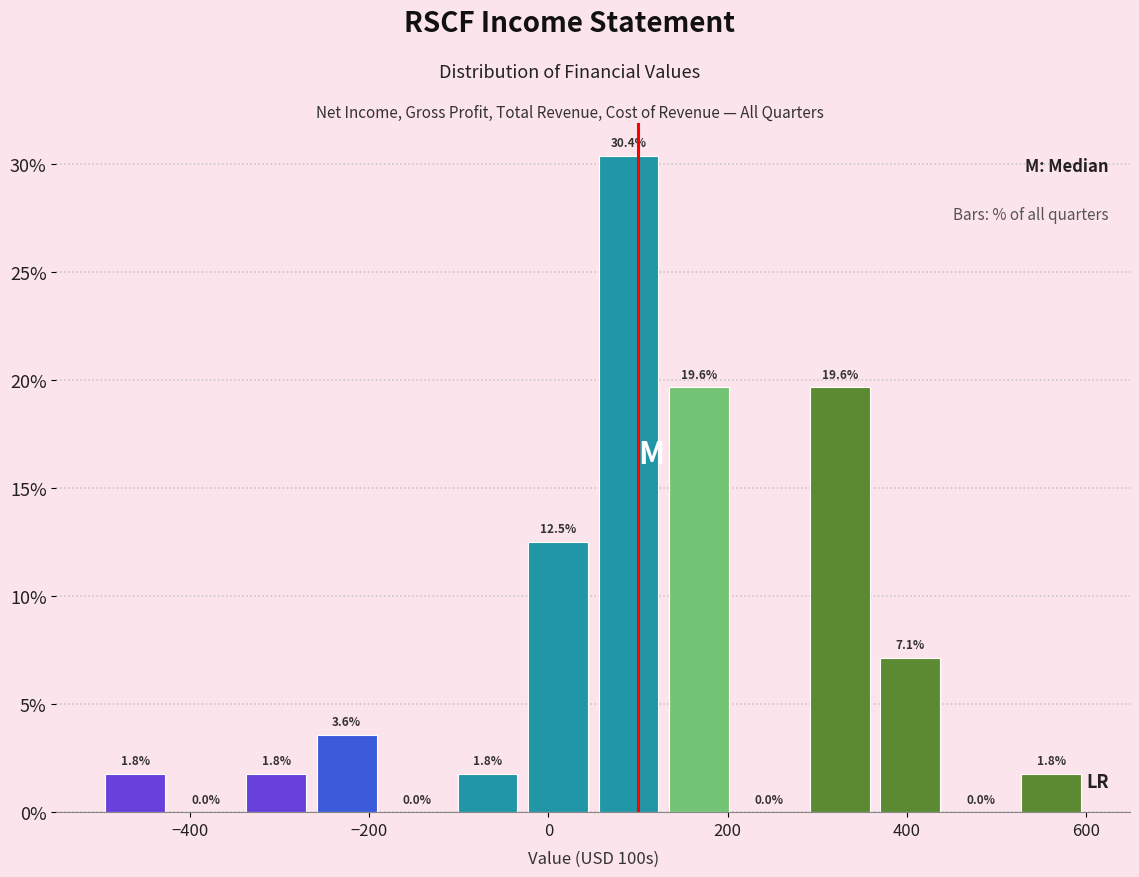

Read against the x-axis, roughly where is the centre of the tallest bar?

80